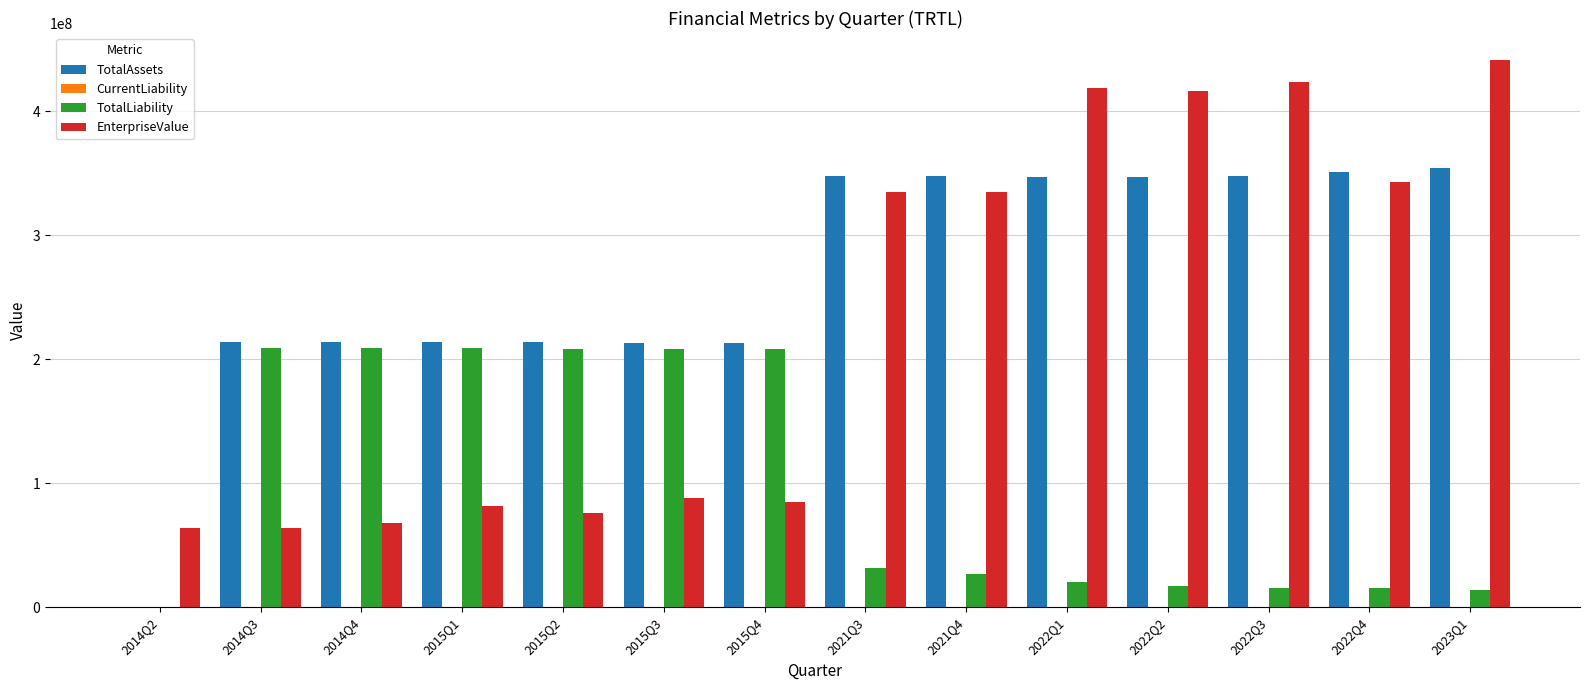

How many groups of bars are there?

14